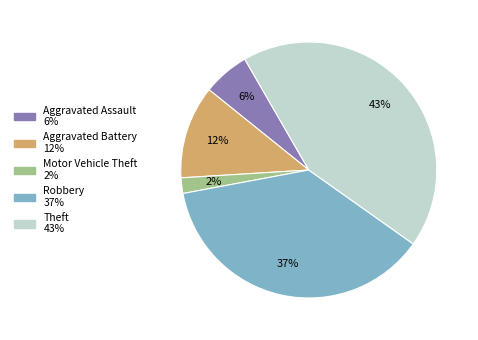

Do Robbery and Motor Vehicle Theft together represent more than half of the pie?

No